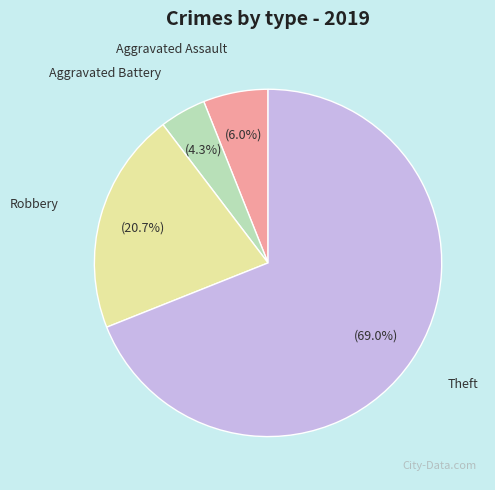

Is there any slice that represents more than half of the pie?

Yes